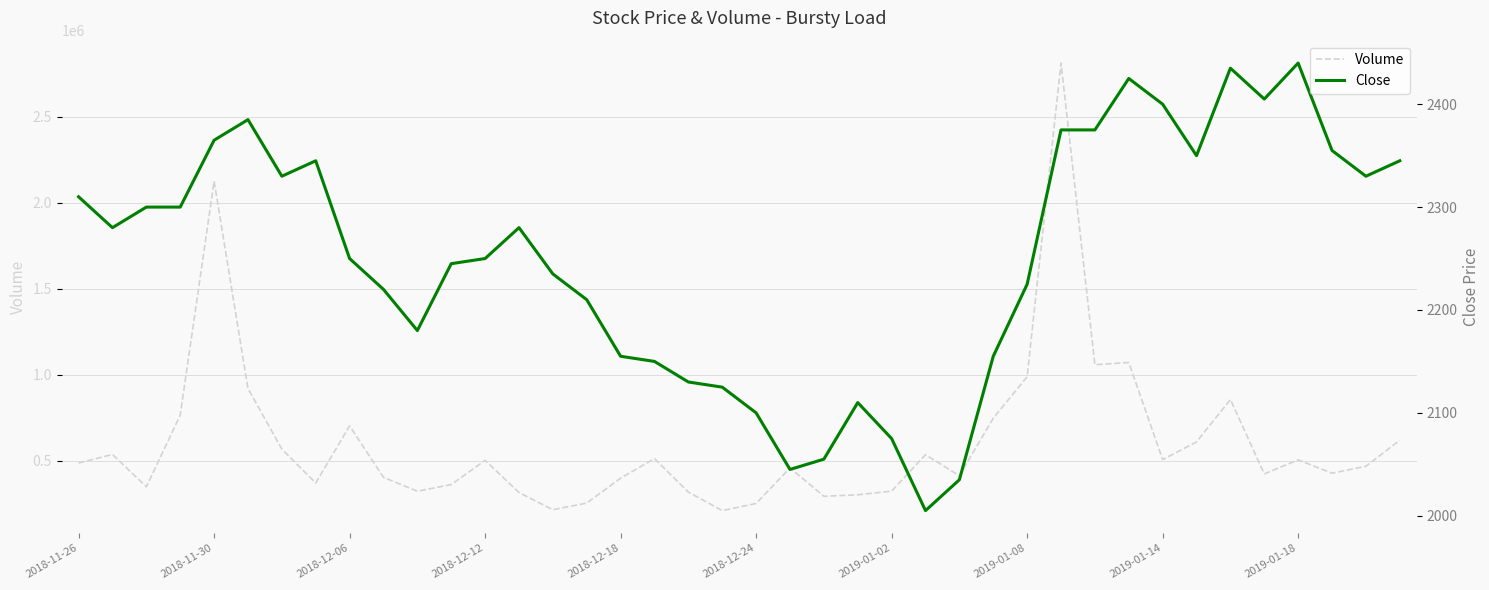

At 17, list the series in order from smallest to largest.

Close, Volume